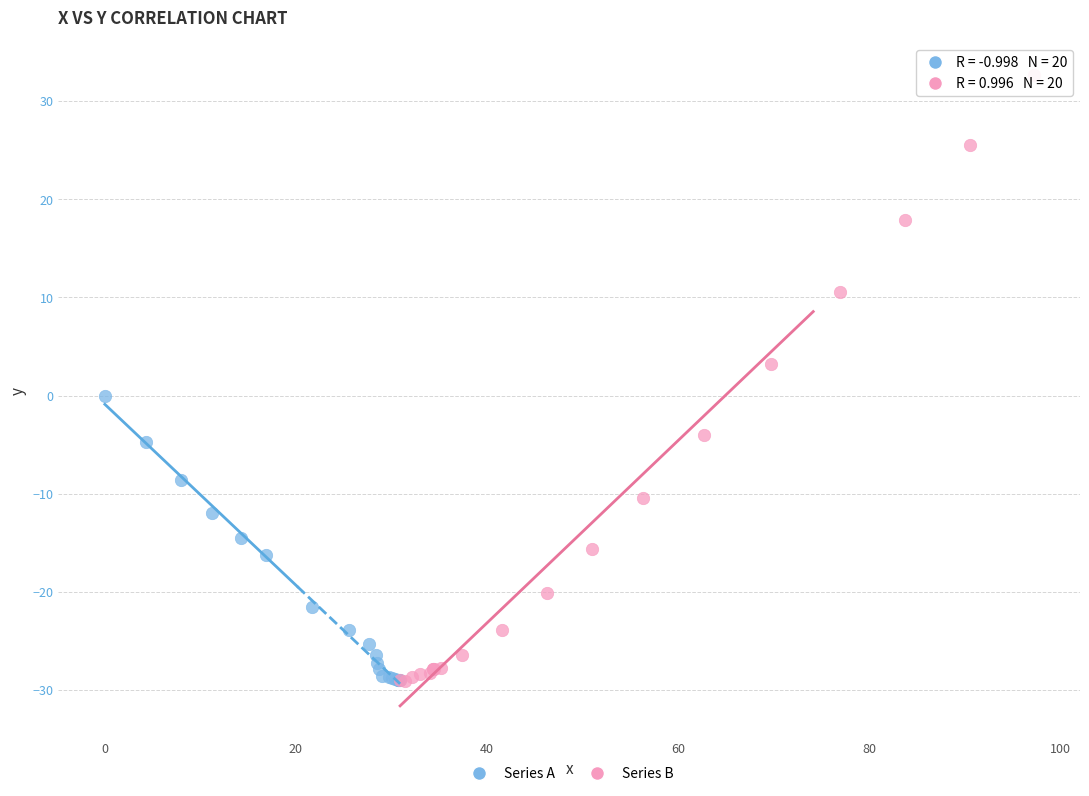

Which series has the largest Y range (max minus min)?

Series B